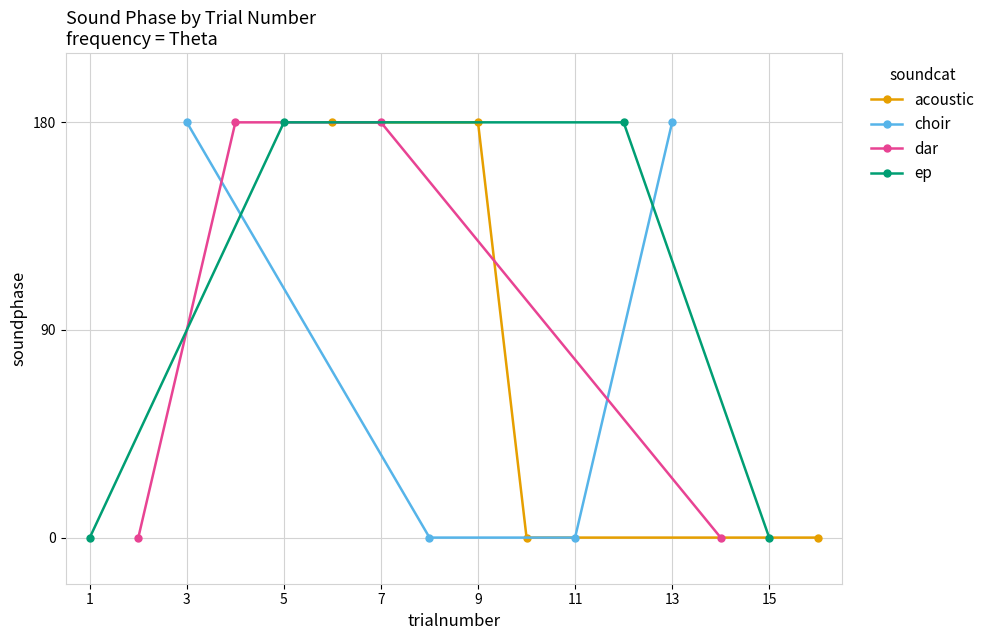

True or false: acoustic has more than 2 interior local peaks.

False